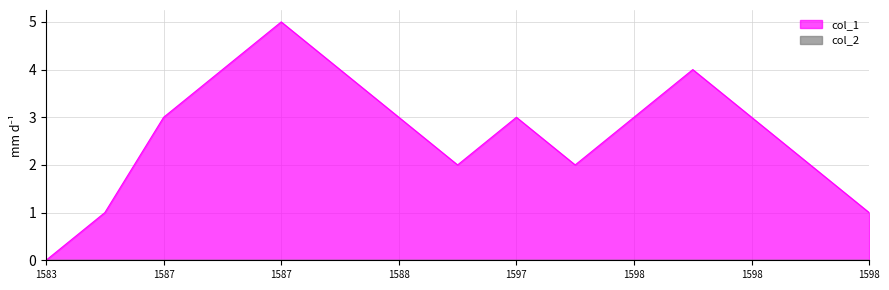

What is the sum of all values?

40